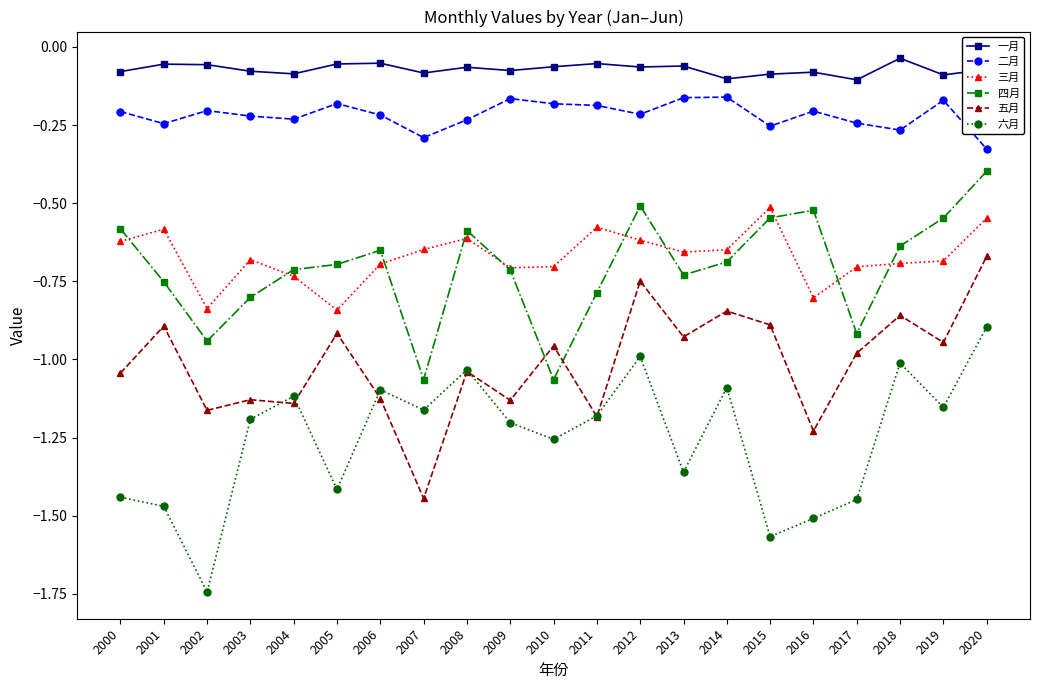

Which series has the widest spread of values?

六月